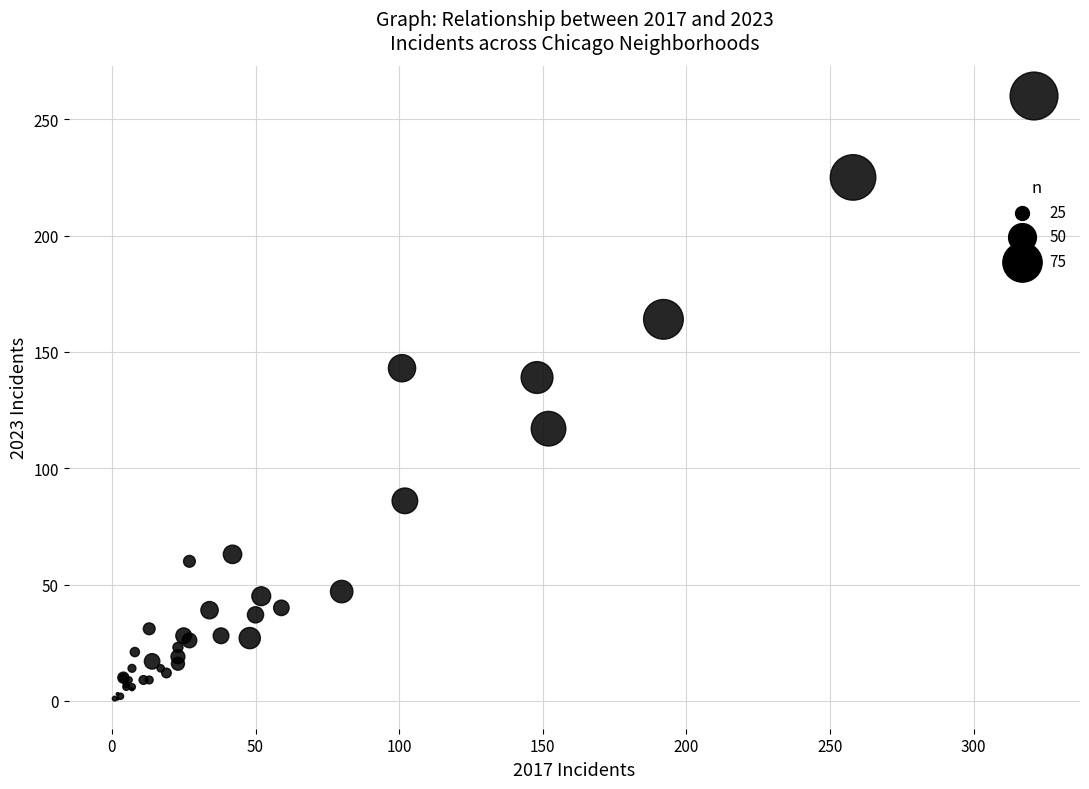

What Y value in the scatter plot is closest to 130?

139